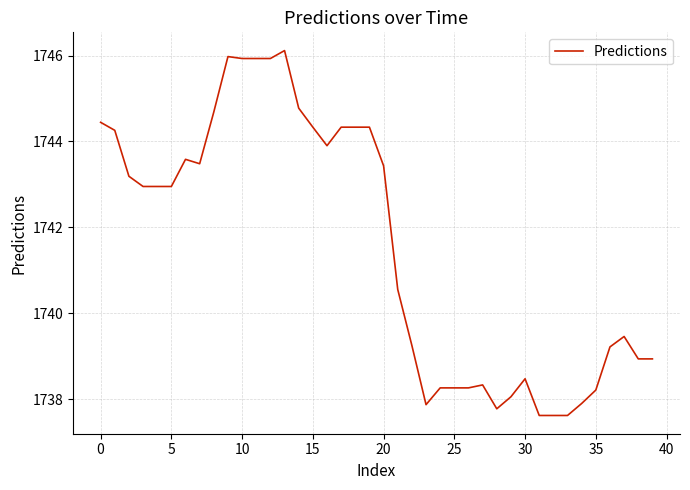

What is the difference between the maximum and minimum values?

8.5